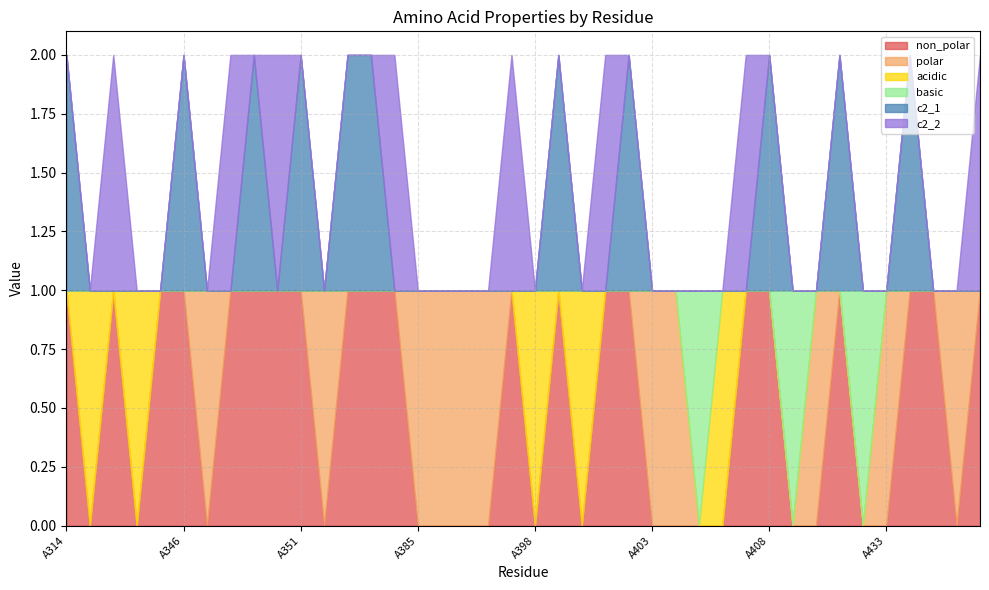

What is the difference between the maximum and second lowest values in the polar series?

1